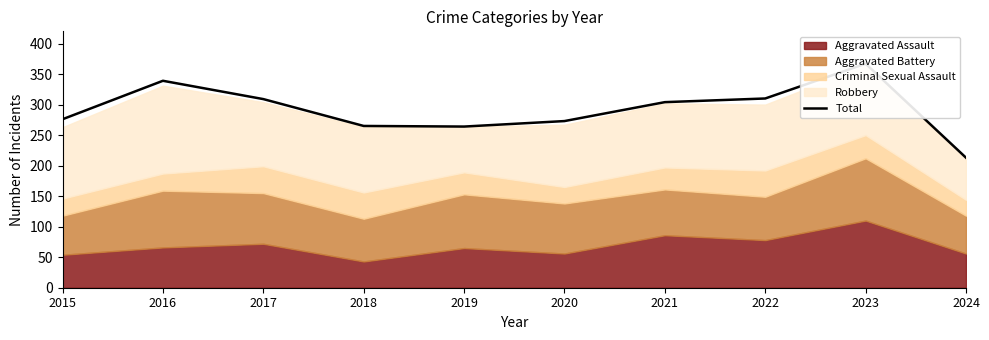

Reading left to right, transcribe all the data shown in this chart.

276	339	309	265	264	273	304	310	367	213